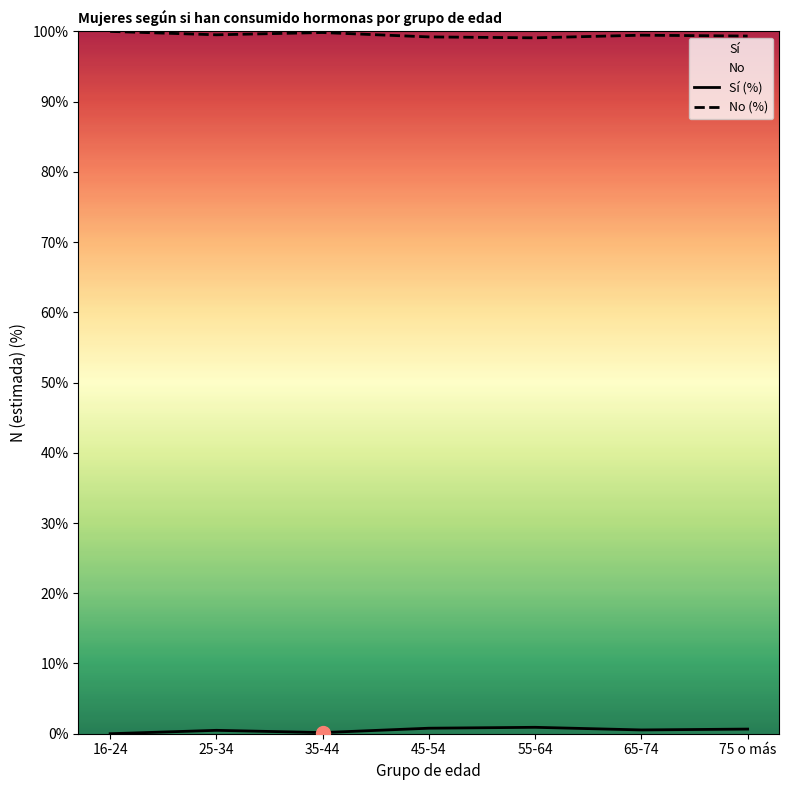

Is the value of No (%) at 45-54 greater than the value of Sí (%) at 16-24?

Yes